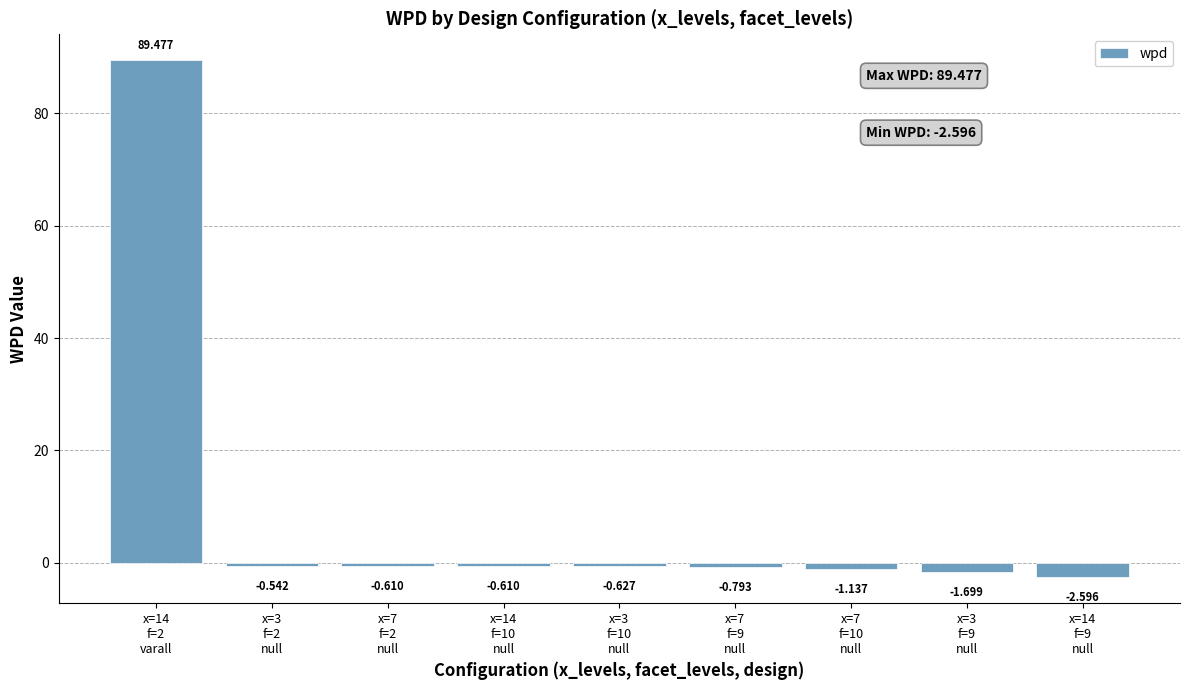

What is the label of the 2nd bar from the left?

x=3
f=2
null